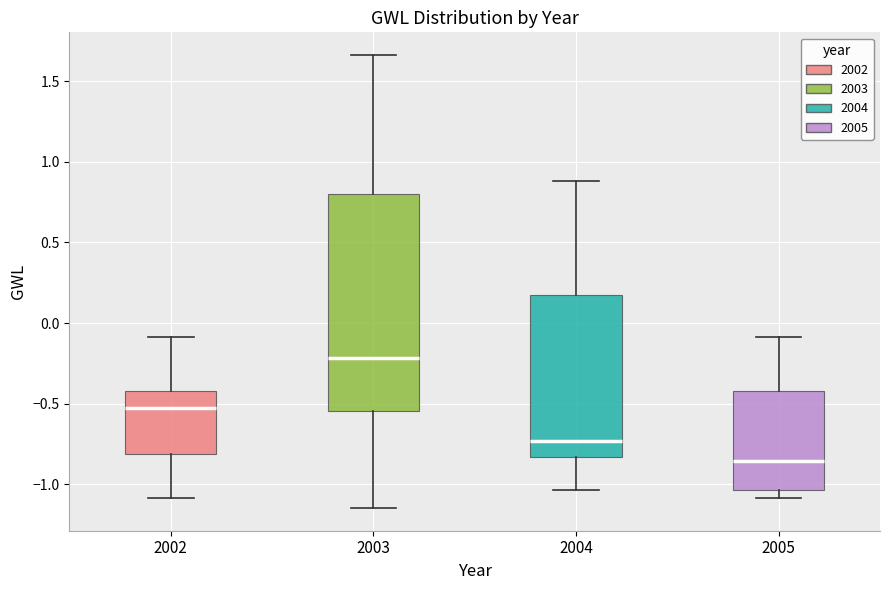

Where is the upper edge of the box at x = 2004 on the y-axis? The values are not printed on the chart, so give them approximately, as read against the axis.

0.20